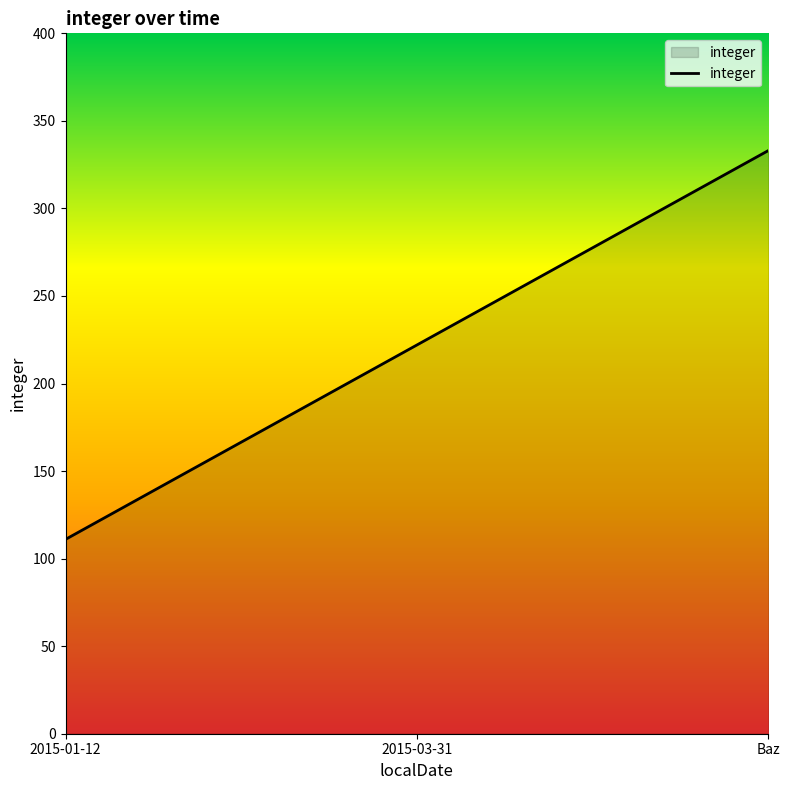

How many lines are shown in the chart?

1